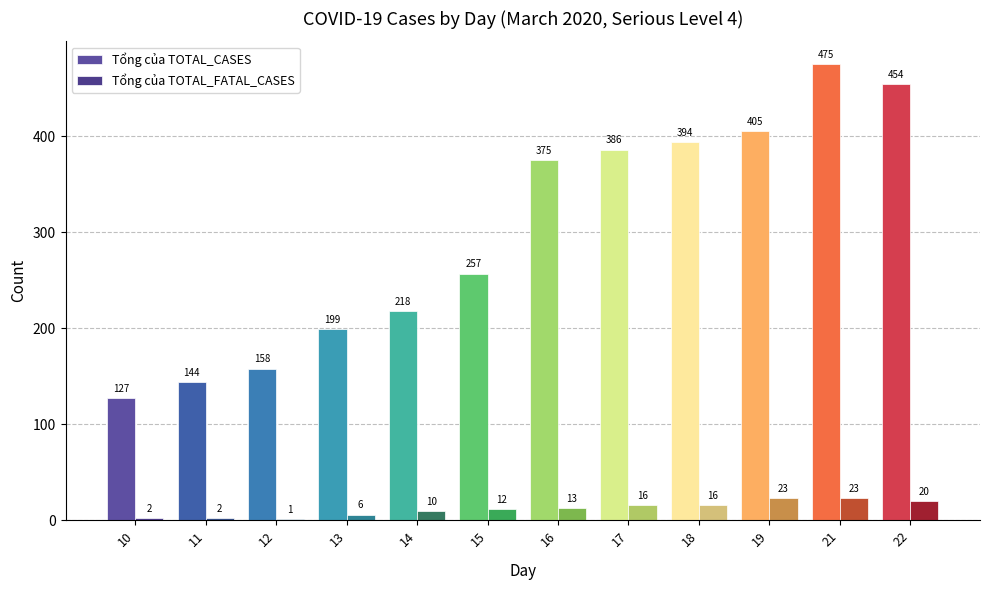

Reading right to left, extract all data points from this chart.

Tổng của TOTAL_CASES: 454	475	405	394	386	375	257	218	199	158	144	127
Tổng của TOTAL_FATAL_CASES: 20	23	23	16	16	13	12	10	6	1	2	2